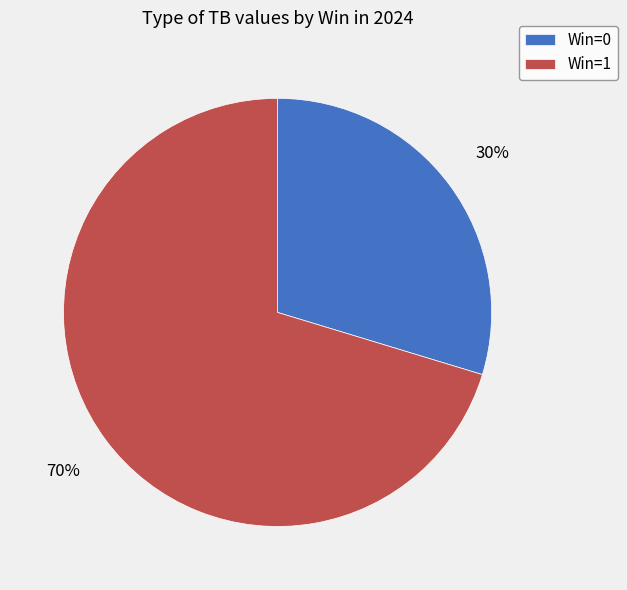

What percentage is the Win=0 slice, to the nearest percent?

30%